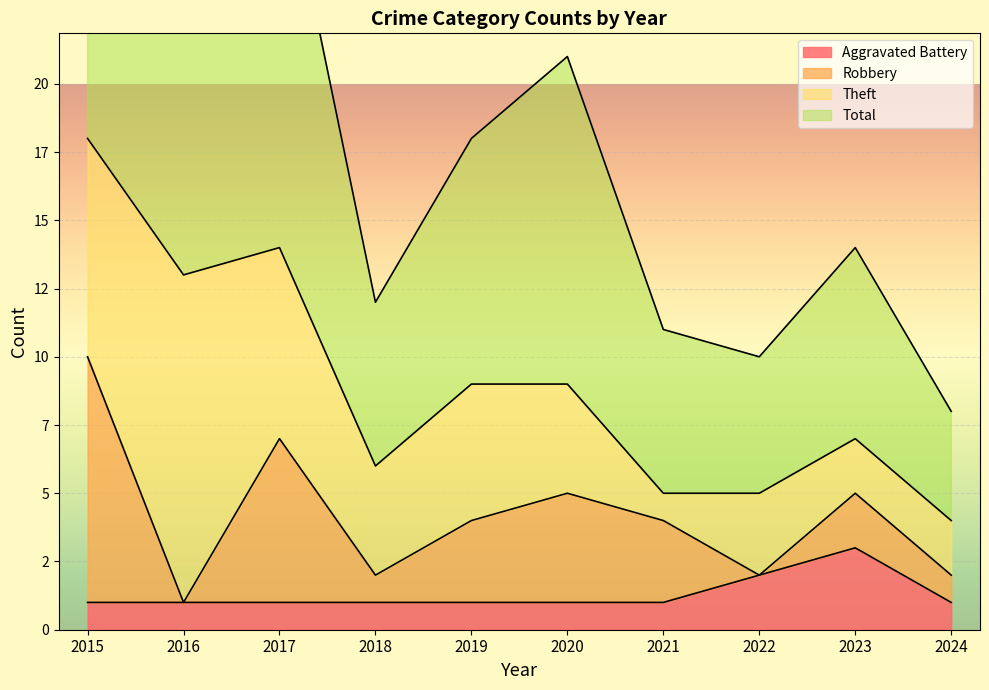

At which label does Total reach its minimum?

2024